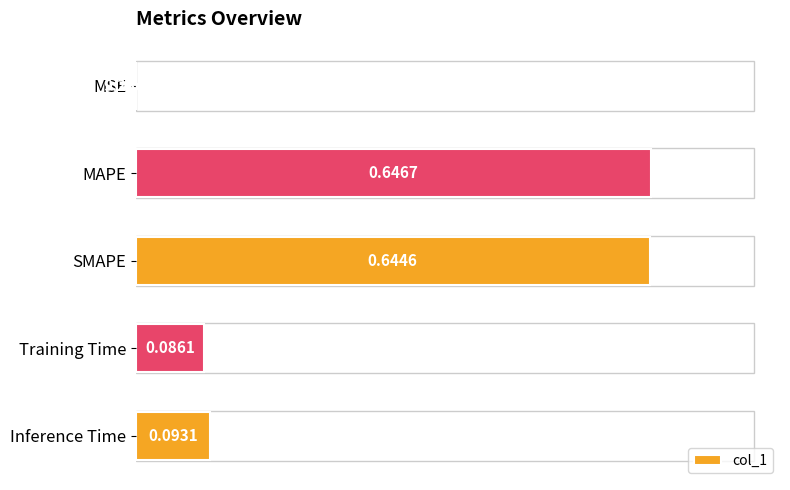

What is the sum of the values at MAPE and Training Time?

0.7